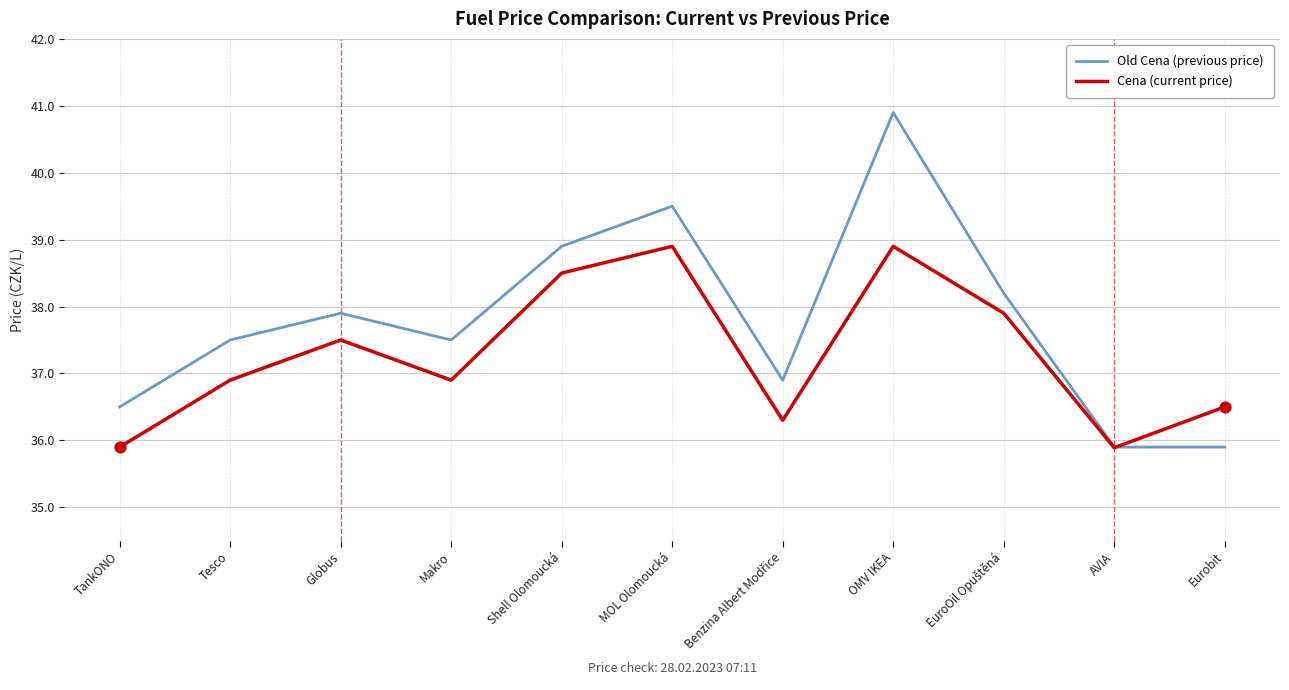

What are all the series names shown in the legend?

Old Cena (previous price), Cena (current price)